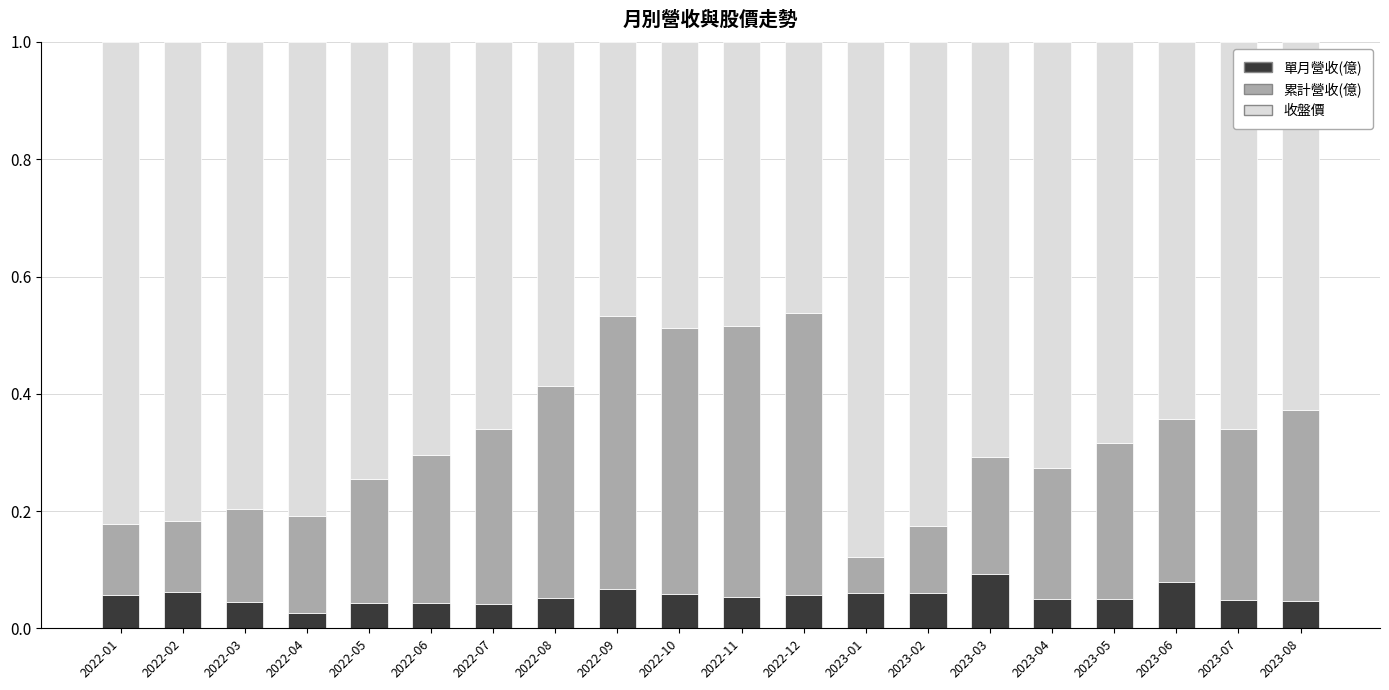

The 單月營收(億) series shows 0.1 at 2023-08. True or false?

False